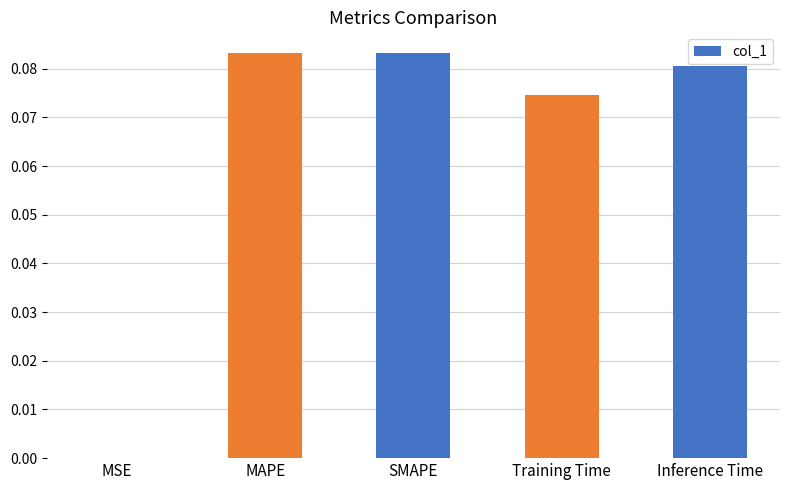

Between Training Time and Inference Time, which is larger?

Inference Time